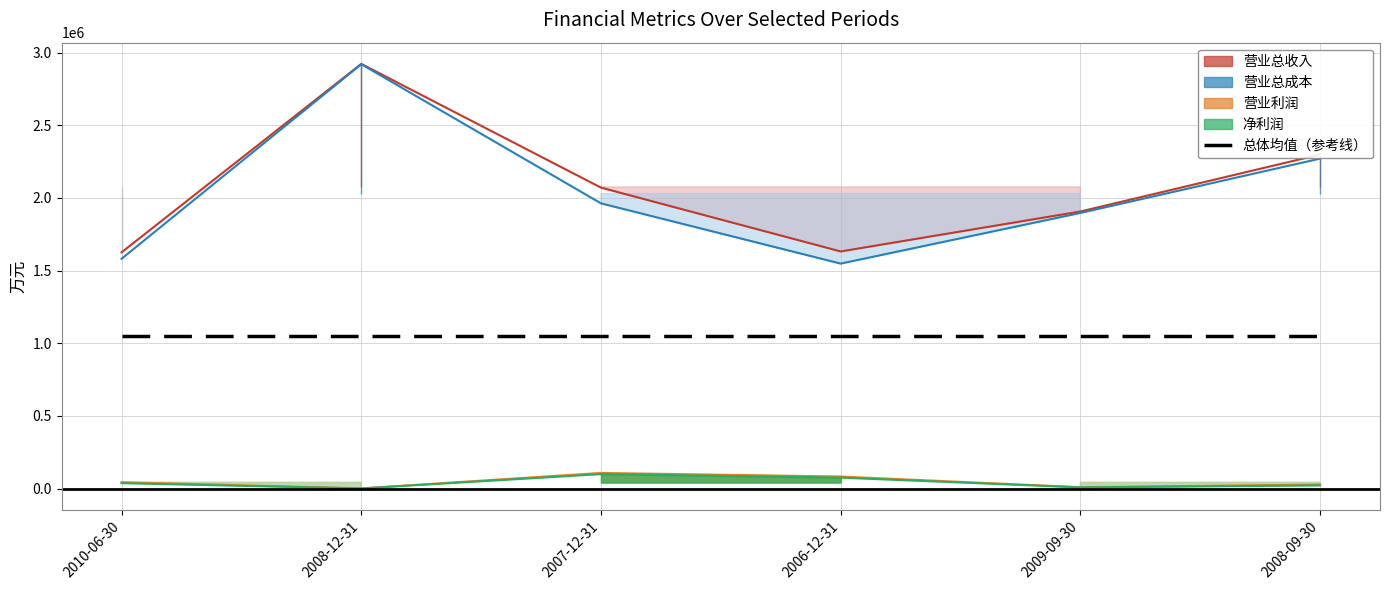

Where does the 营业总收入 series first go above 2070637?

2008-12-31